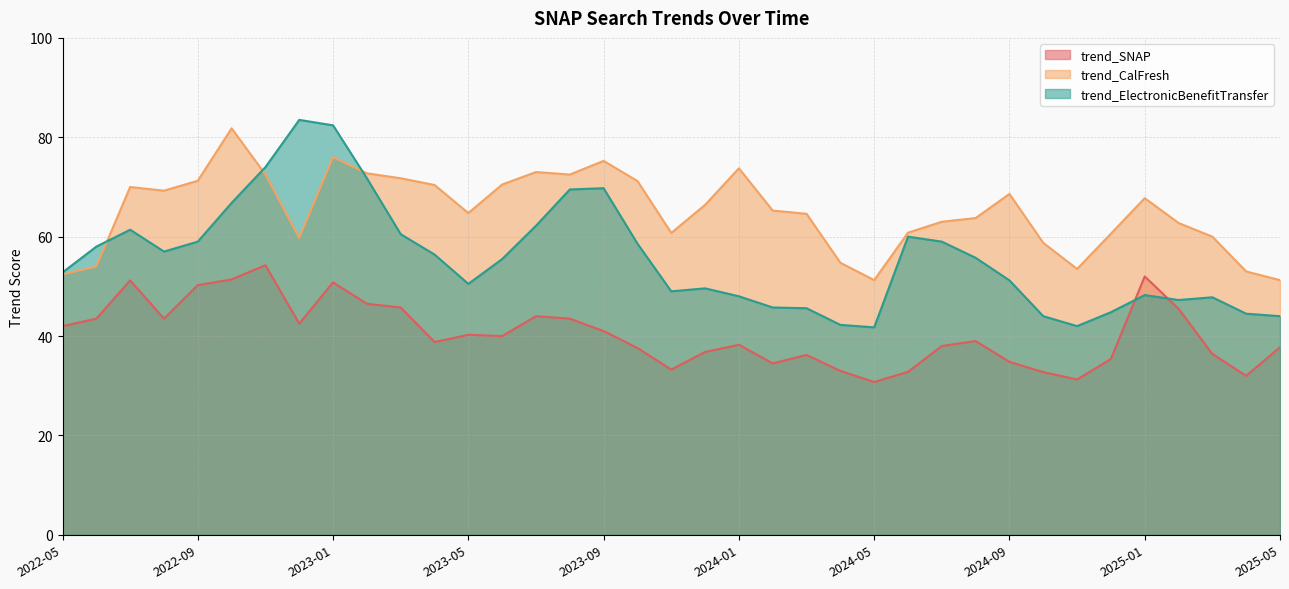

Reading left to right, transcribe all the data shown in this chart.

trend_SNAP: 2022-05=42.0	2022-06=43.5	2022-07=51.2	2022-08=43.5	2022-09=50.2	2022-10=51.4	2022-11=54.2	2022-12=42.5	2023-01=50.8	2023-02=46.5	2023-03=45.8	2023-04=38.8	2023-05=40.2	2023-06=40.0	2023-07=44.0	2023-08=43.5	2023-09=41.0	2023-10=37.6	2023-11=33.2	2023-12=36.8	2024-01=38.2	2024-02=34.5	2024-03=36.2	2024-04=33.0	2024-05=30.8	2024-06=32.8	2024-07=38.0	2024-08=39.0	2024-09=34.8	2024-10=32.8	2024-11=31.2	2024-12=35.4	2025-01=52.0	2025-02=45.5	2025-03=36.4	2025-04=32.0	2025-05=37.8
trend_CalFresh: 2022-05=52.4	2022-06=54.0	2022-07=70.0	2022-08=69.2	2022-09=71.2	2022-10=81.8	2022-11=72.5	2022-12=59.8	2023-01=76.0	2023-02=72.8	2023-03=71.8	2023-04=70.4	2023-05=64.8	2023-06=70.5	2023-07=73.0	2023-08=72.5	2023-09=75.2	2023-10=71.2	2023-11=60.8	2023-12=66.4	2024-01=73.8	2024-02=65.2	2024-03=64.6	2024-04=54.8	2024-05=51.2	2024-06=60.8	2024-07=63.0	2024-08=63.8	2024-09=68.6	2024-10=58.8	2024-11=53.5	2024-12=60.6	2025-01=67.8	2025-02=62.8	2025-03=60.0	2025-04=53.0	2025-05=51.2
trend_ElectronicBenefitTransfer: 2022-05=52.8	2022-06=58.0	2022-07=61.4	2022-08=57.0	2022-09=59.0	2022-10=66.8	2022-11=74.0	2022-12=83.5	2023-01=82.4	2023-02=71.8	2023-03=60.5	2023-04=56.4	2023-05=50.5	2023-06=55.5	2023-07=62.2	2023-08=69.5	2023-09=69.8	2023-10=58.6	2023-11=49.0	2023-12=49.6	2024-01=48.0	2024-02=45.8	2024-03=45.6	2024-04=42.2	2024-05=41.8	2024-06=60.0	2024-07=59.0	2024-08=55.8	2024-09=51.2	2024-10=44.0	2024-11=42.0	2024-12=44.8	2025-01=48.2	2025-02=47.2	2025-03=47.8	2025-04=44.5	2025-05=44.0